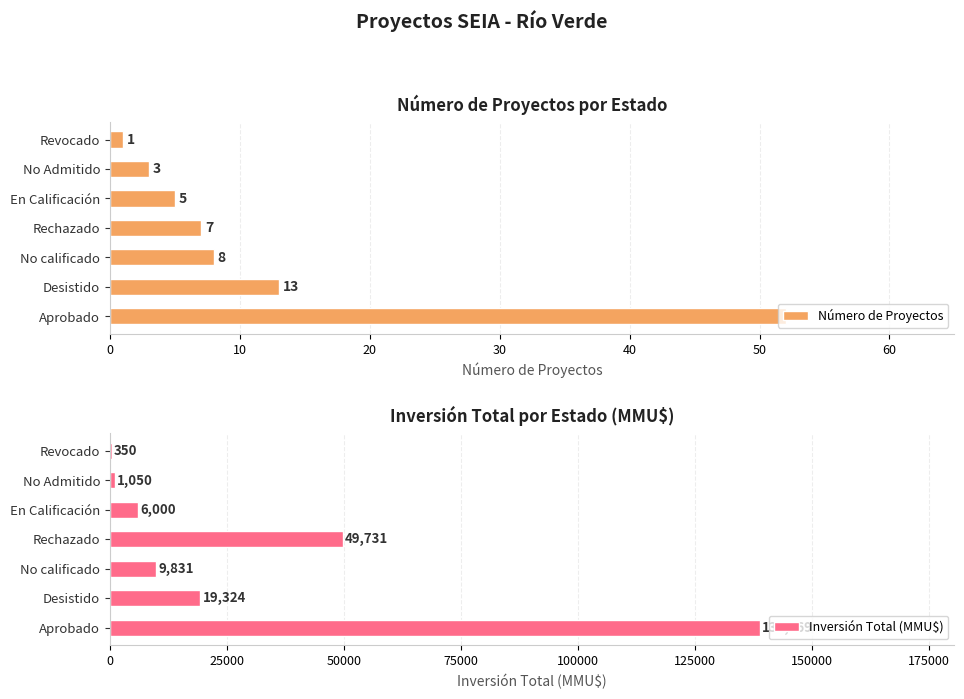

Are the bars horizontal?

Yes